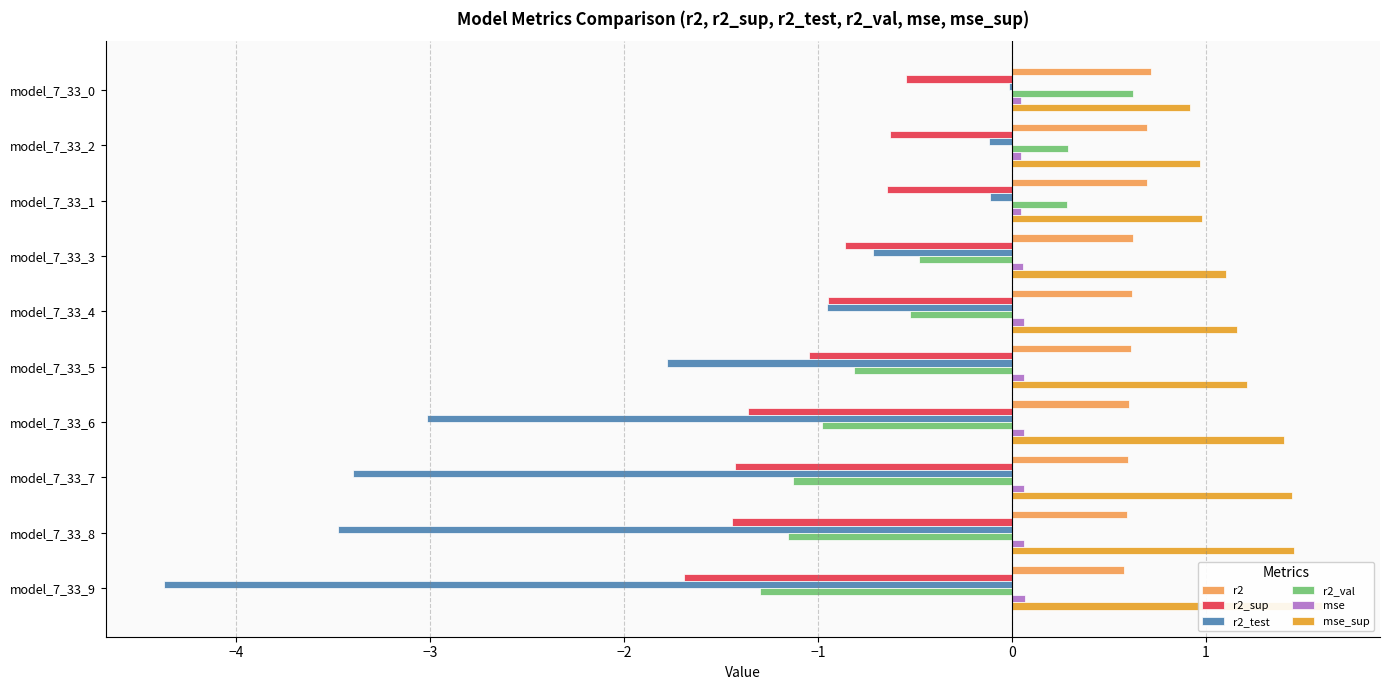

Reading right to left, extract all data points from this chart.

r2: 0.6	0.6	0.6	0.6	0.6	0.6	0.6	0.7	0.7	0.7
r2_sup: -1.7	-1.4	-1.4	-1.4	-1.0	-0.9	-0.9	-0.6	-0.6	-0.5
r2_test: -4.4	-3.5	-3.4	-3.0	-1.8	-1.0	-0.7	-0.1	-0.1	-0.0
r2_val: -1.3	-1.2	-1.1	-1.0	-0.8	-0.5	-0.5	0.3	0.3	0.6
mse: 0.1	0.1	0.1	0.1	0.1	0.1	0.1	0.0	0.0	0.0
mse_sup: 1.6	1.5	1.4	1.4	1.2	1.2	1.1	1.0	1.0	0.9